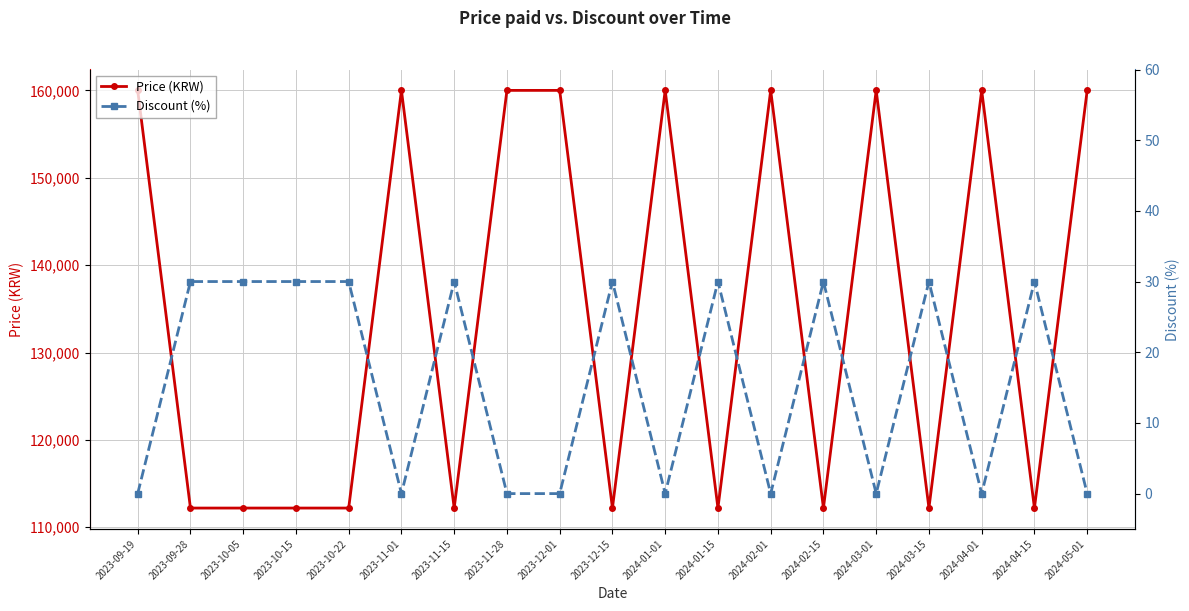

True or false: Price (KRW) and Discount (%) cross at least once.

False